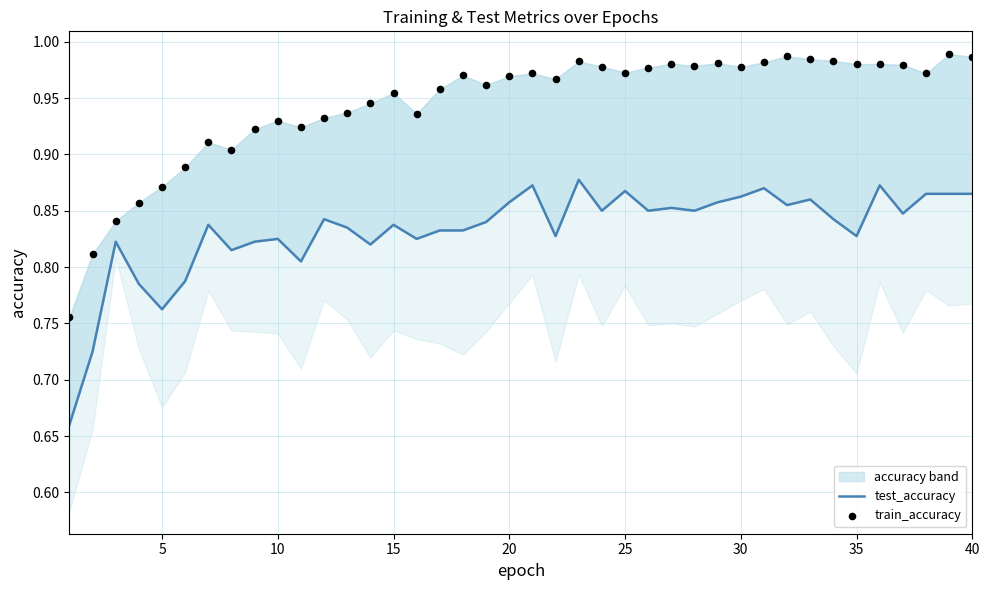

Which series has the widest spread of Y values?

train_accuracy